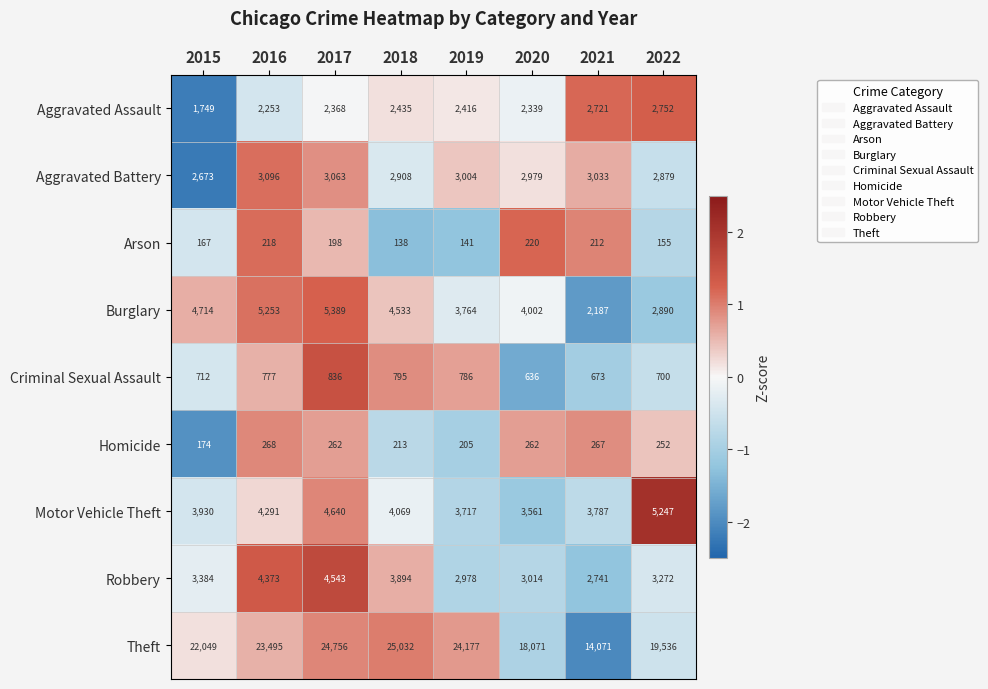

Rank the series at 2021 from lowest to highest value.

Arson, Homicide, Criminal Sexual Assault, Burglary, Aggravated Assault, Robbery, Aggravated Battery, Motor Vehicle Theft, Theft